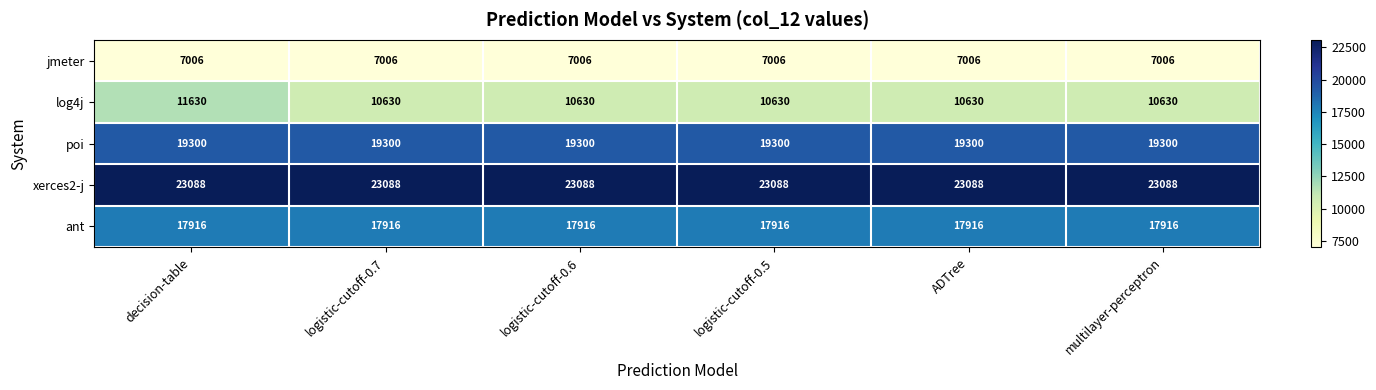

The value of jmeter at ADTree is 7006. True or false?

True